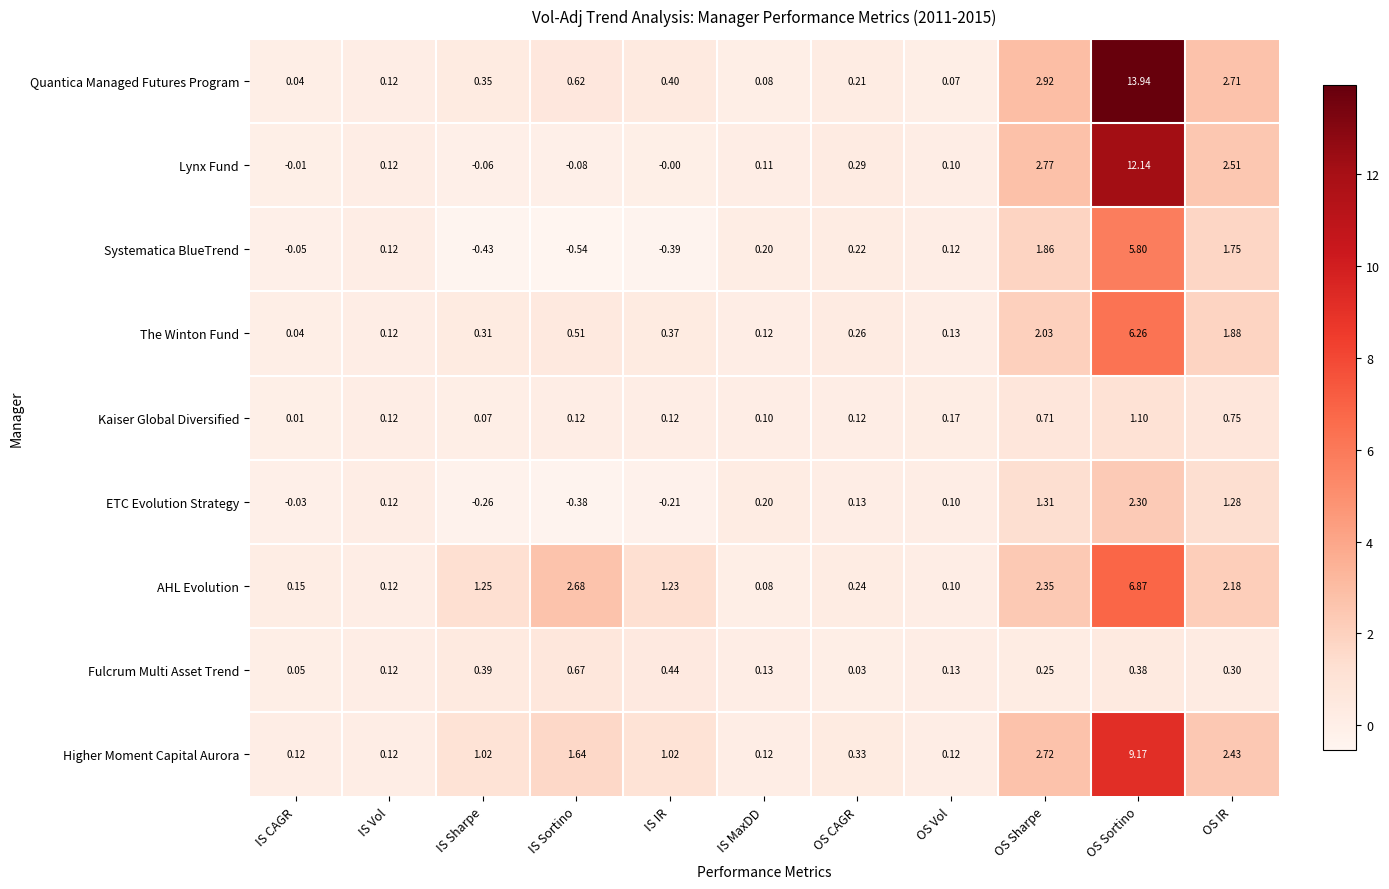

Count the number of categories in the chart.

11